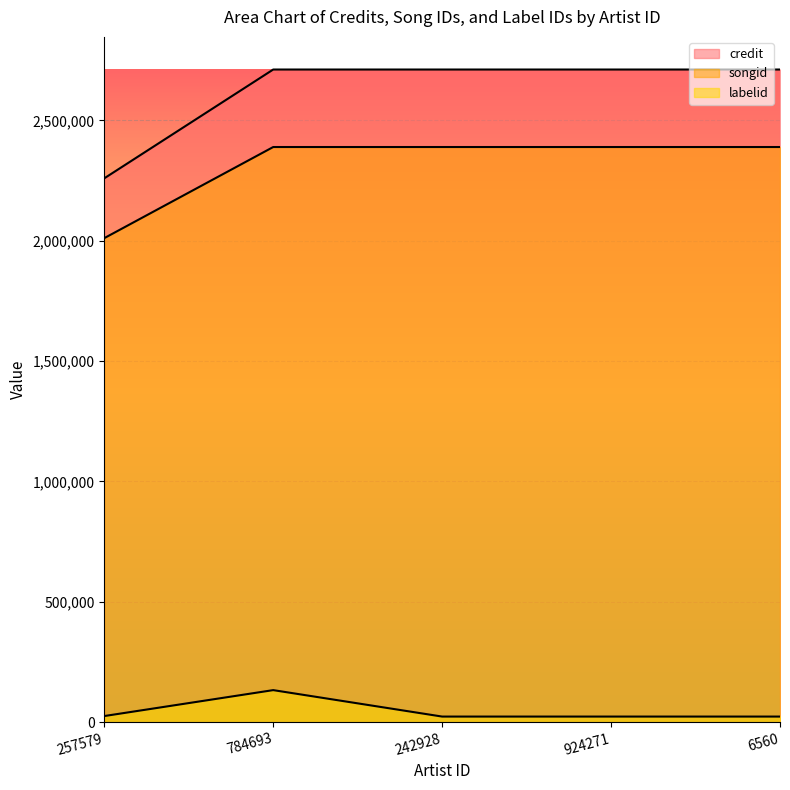

At how many categories does at least one series exceed 488977?

5